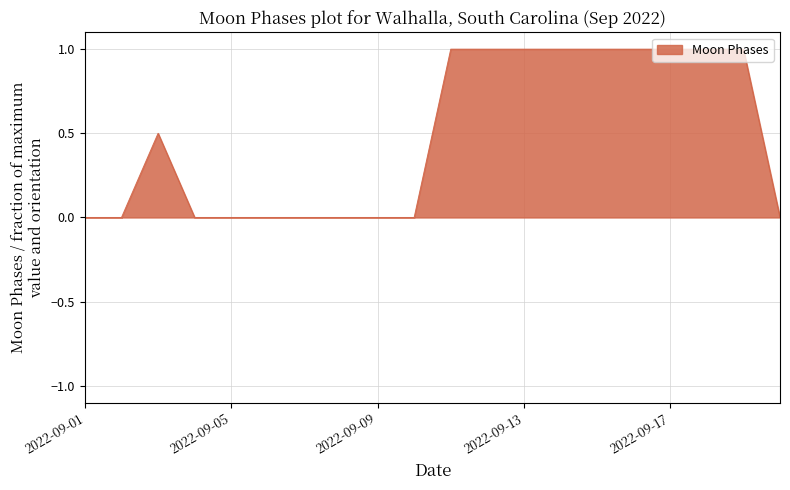

What is the maximum value shown in the chart?

1.0